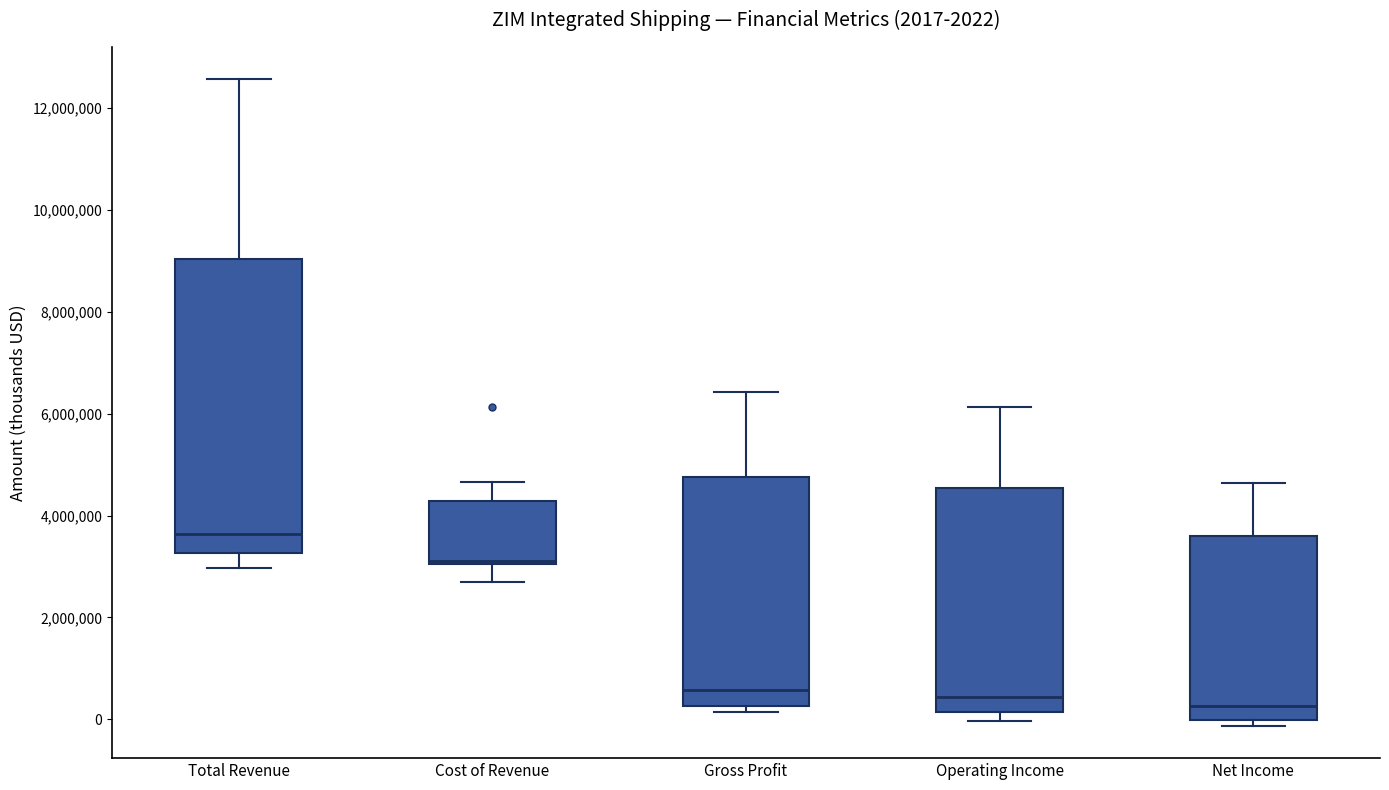

Which box is the tallest, from its lower edge to its upper edge?

Total Revenue